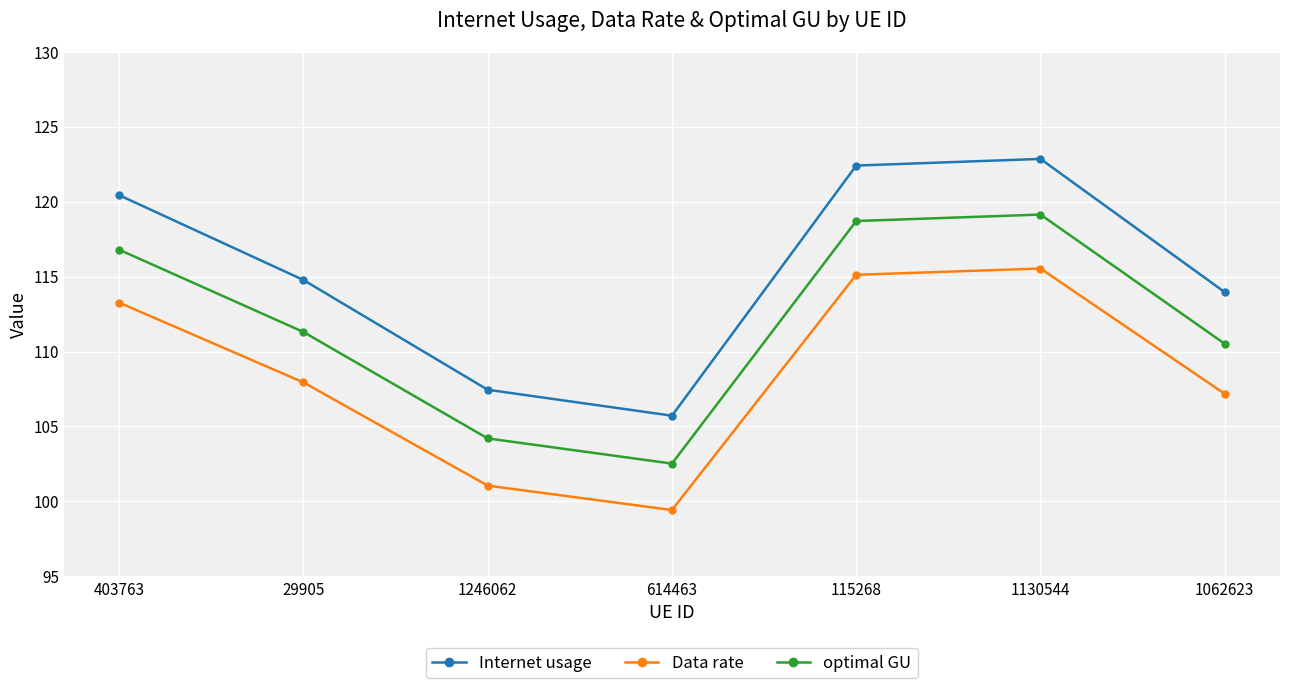

At which category does the chart reach its minimum across all series?

614463